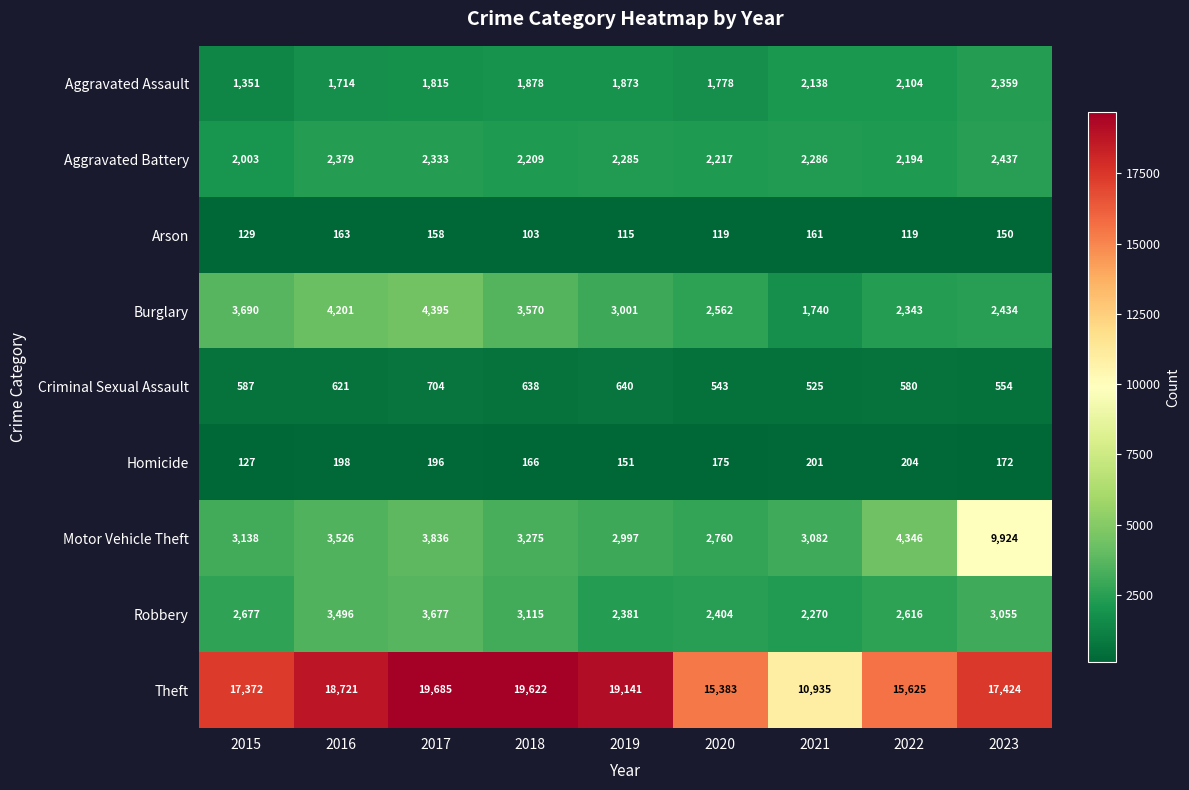

At which label is Aggravated Battery closest to 2220?

2020